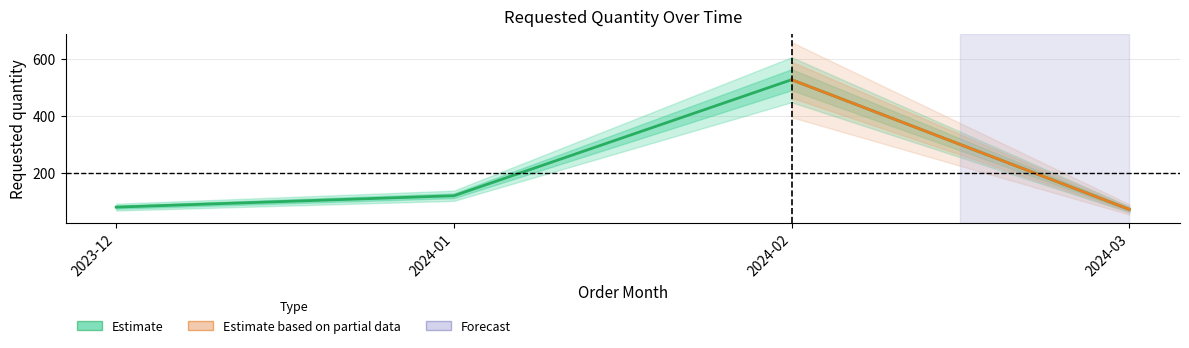

Between 2024-02 and 2024-01, which is larger?

2024-02